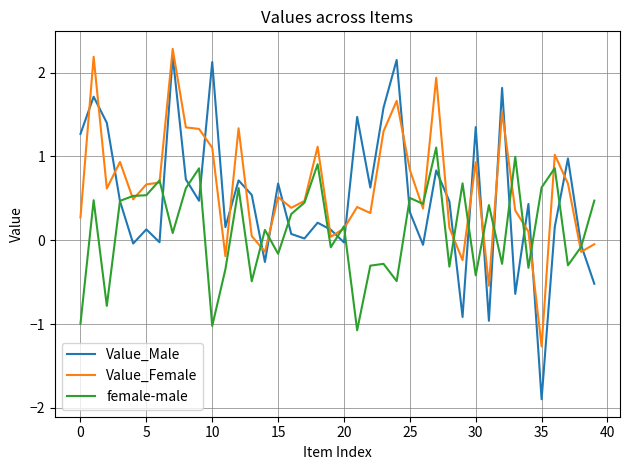

Is this an area chart (filled region under the line)?

No